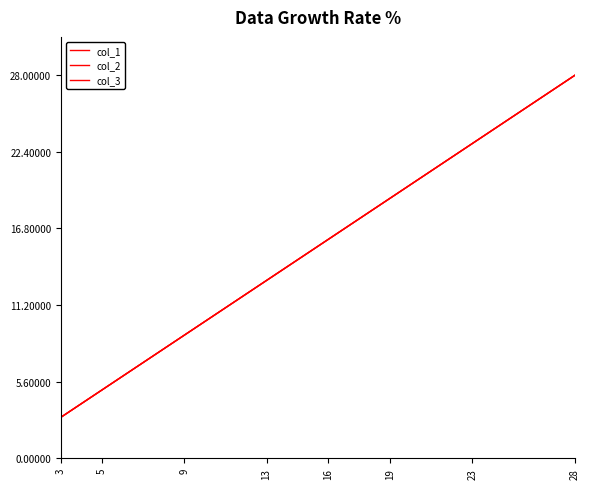

Does the chart have visible grid lines?

No